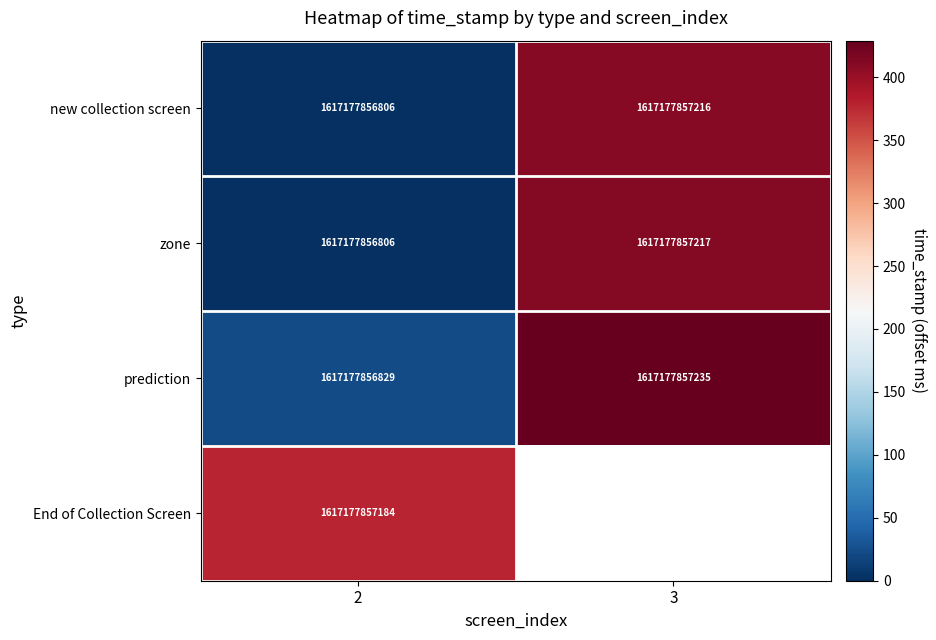

At which label does prediction reach its peak?

3